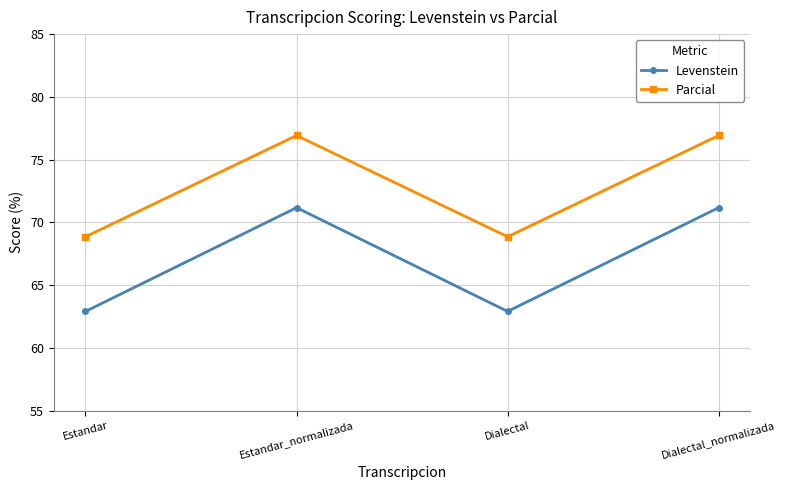

What is the difference between the maximum and minimum values in the Parcial series?

8.1